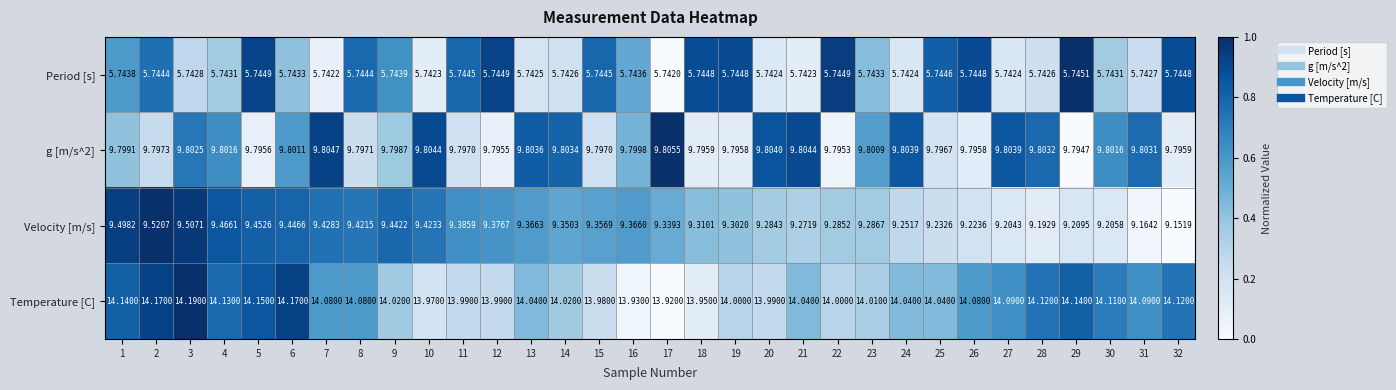

Between 12 and 25, which series saw the biggest shift?

Velocity [m/s]